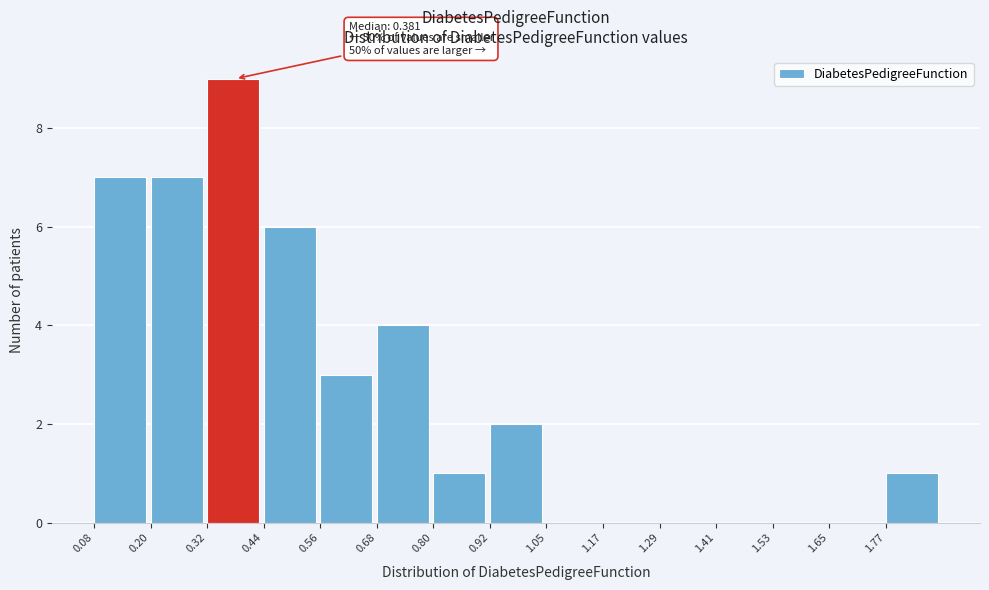

Which range on the x-axis has the tallest bar?

0.32 to 0.44